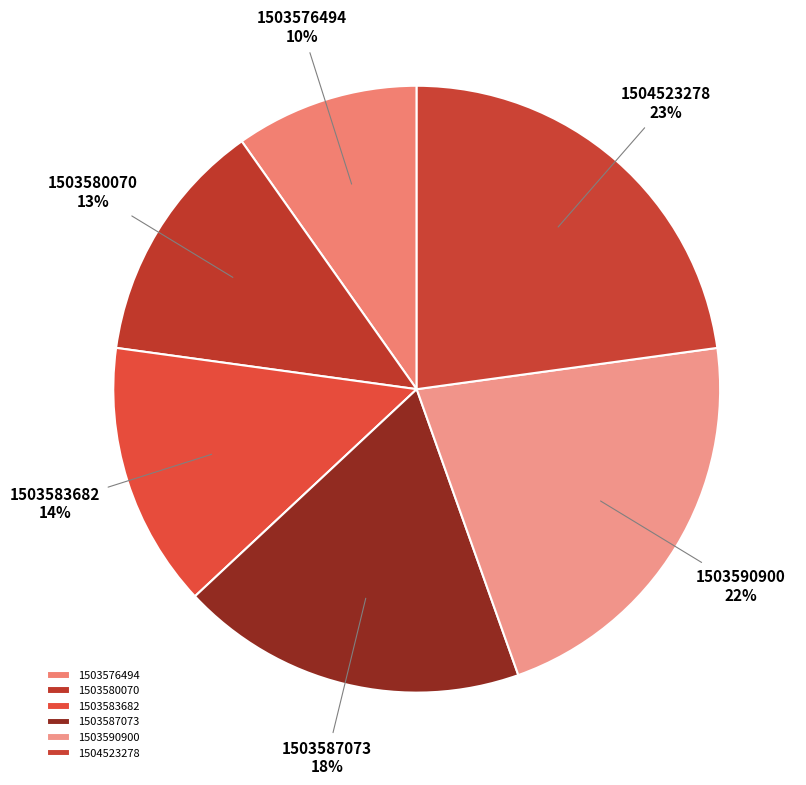

To the nearest percent, what is the difference between the 1503576494 and 1503580070 slice percentages?

3%